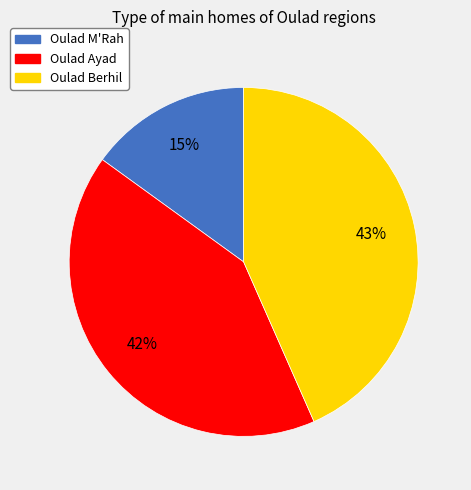

Is Oulad Ayad the majority of the pie?

No